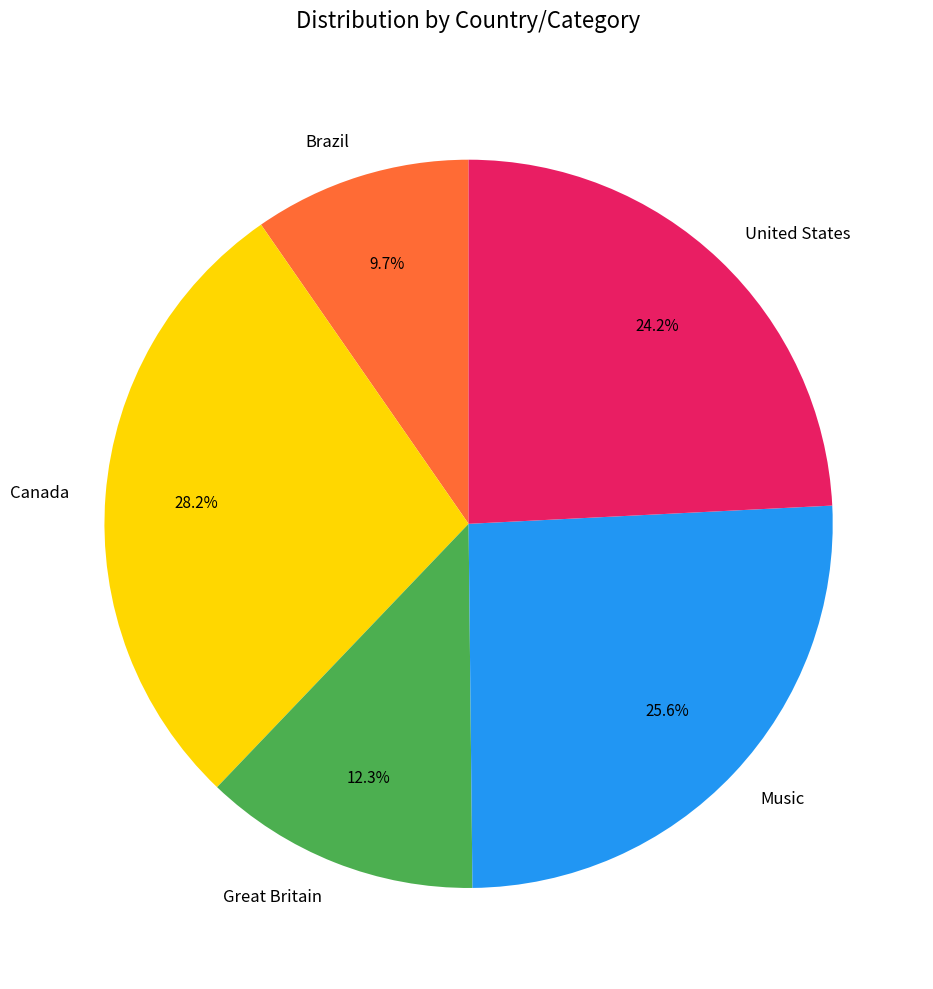

What is the ratio of the value at Great Britain to the value at Music?

0.5